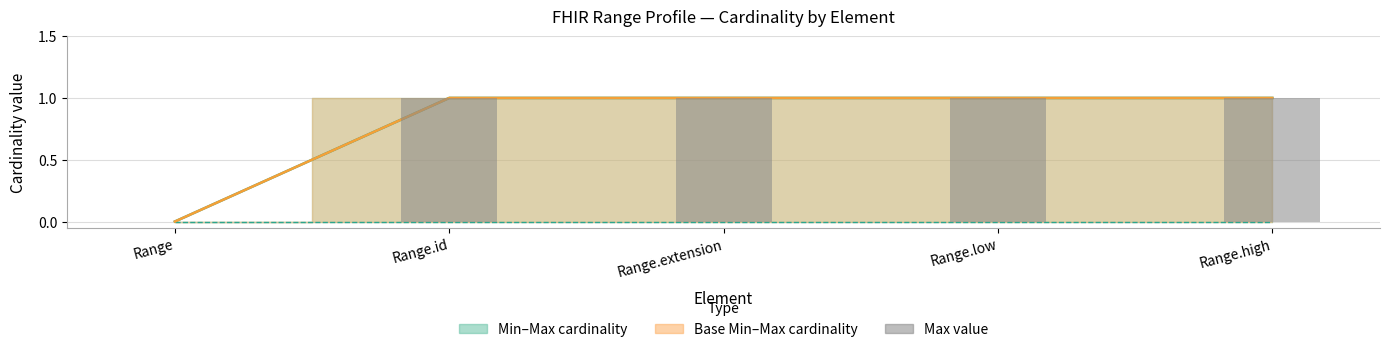

Rank the categories by value from lowest to highest.

Range, Range.id, Range.extension, Range.low, Range.high